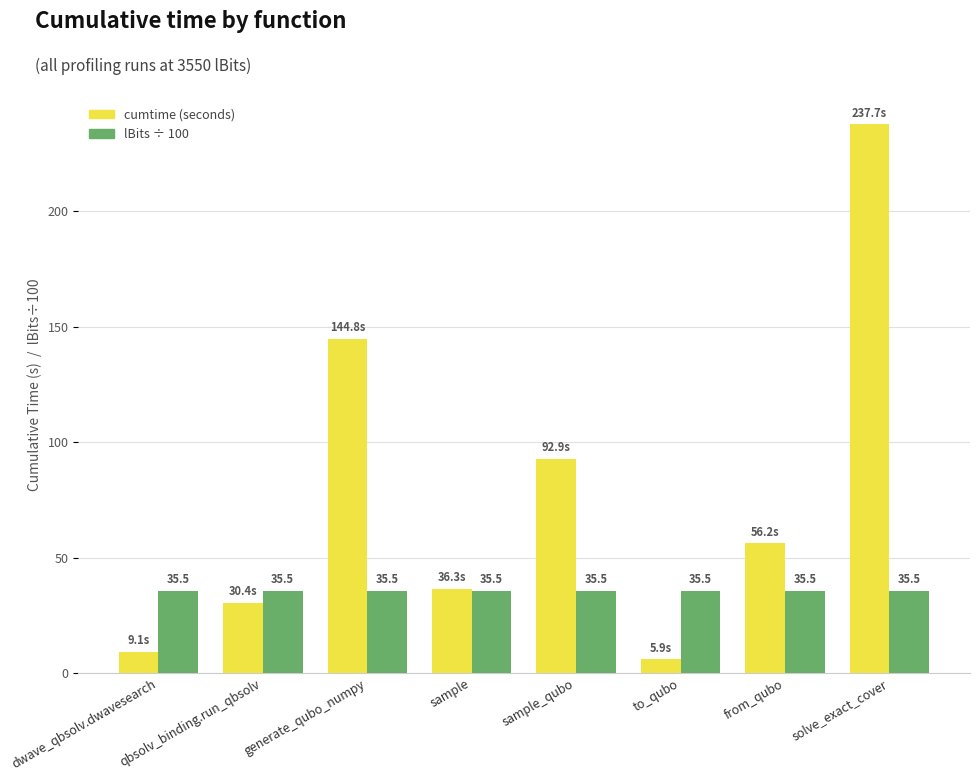

What is the spread (max minus min) of values at qbsolv_binding.run_qbsolv?

5.1